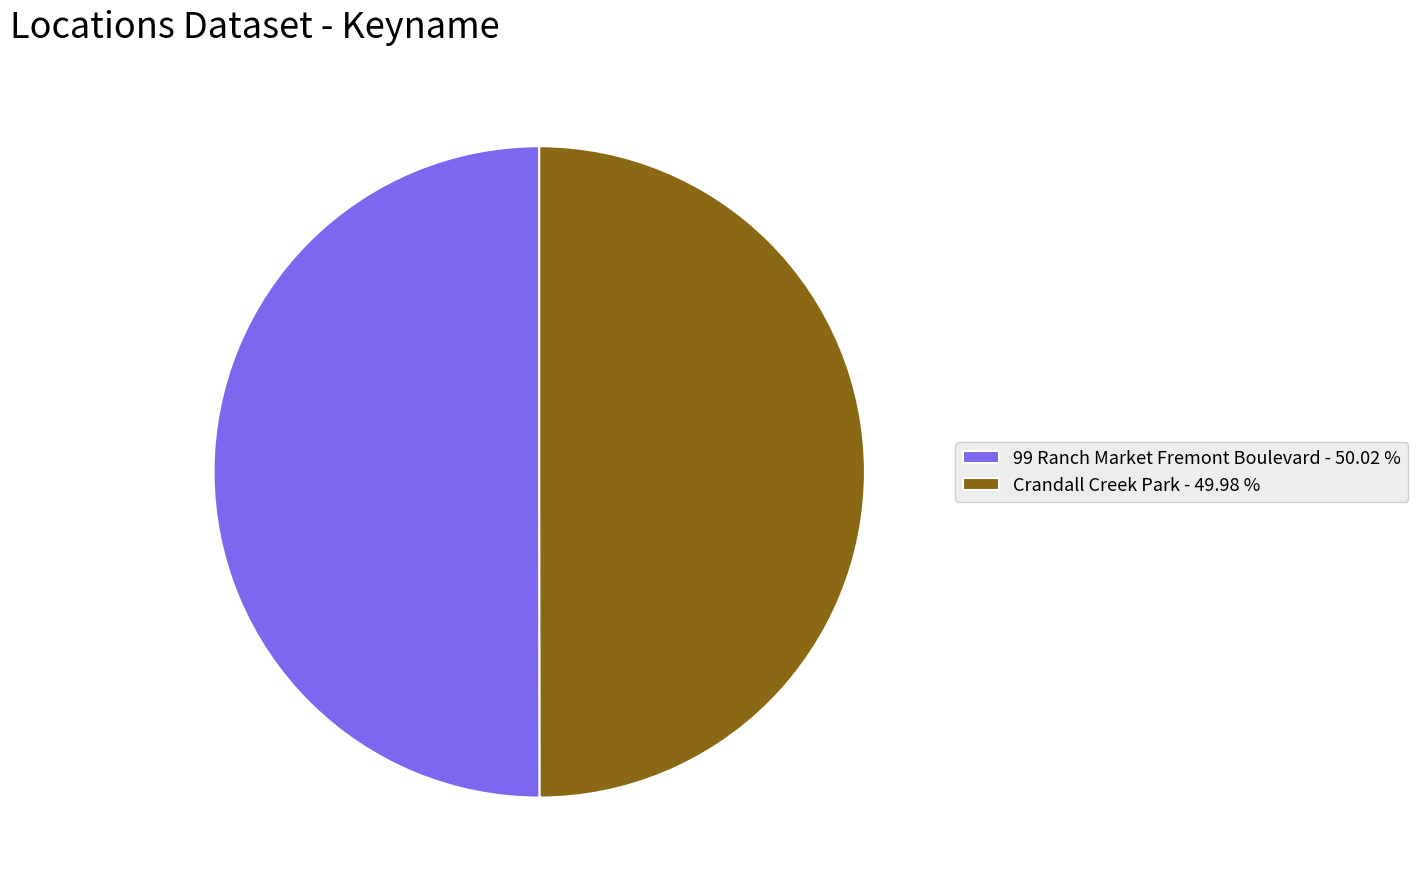

Combined, do Crandall Creek Park - 49.98 % and 99 Ranch Market Fremont Boulevard - 50.02 % account for over 50%?

Yes